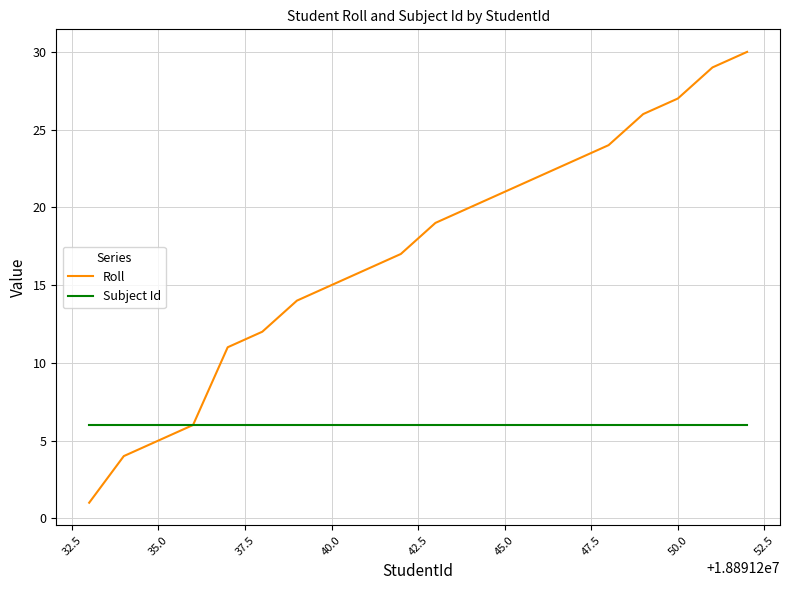

Does the chart have visible grid lines?

Yes